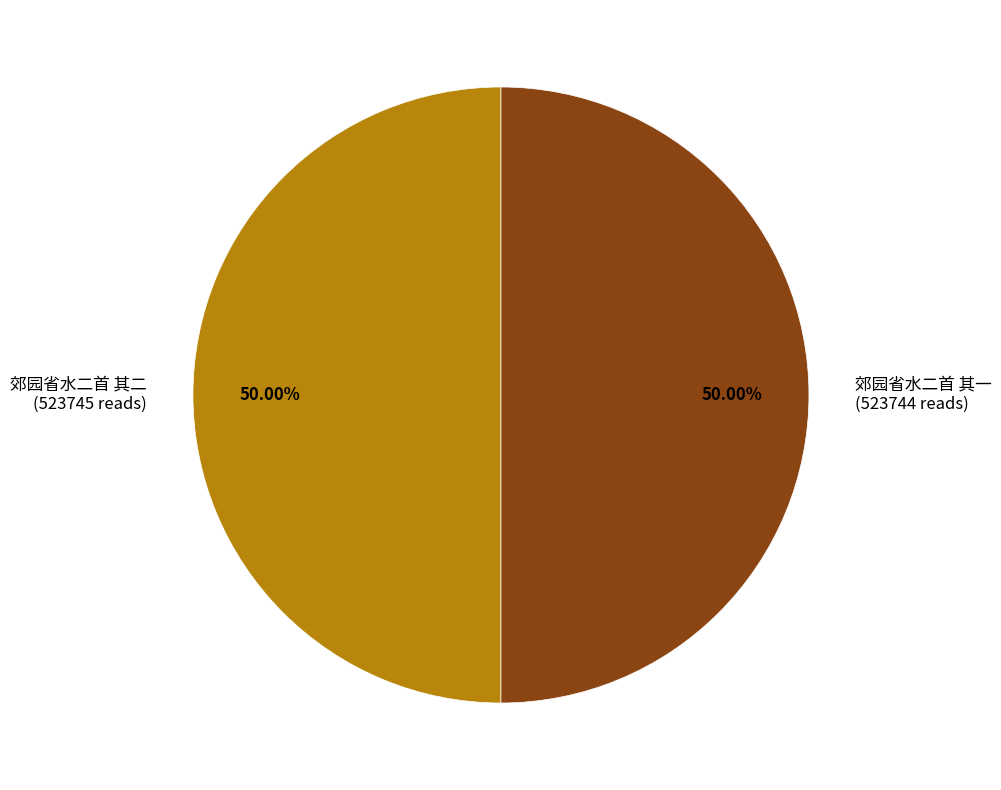

True or false: 郊园省水二首 其二 accounts for 50% of the total.

True